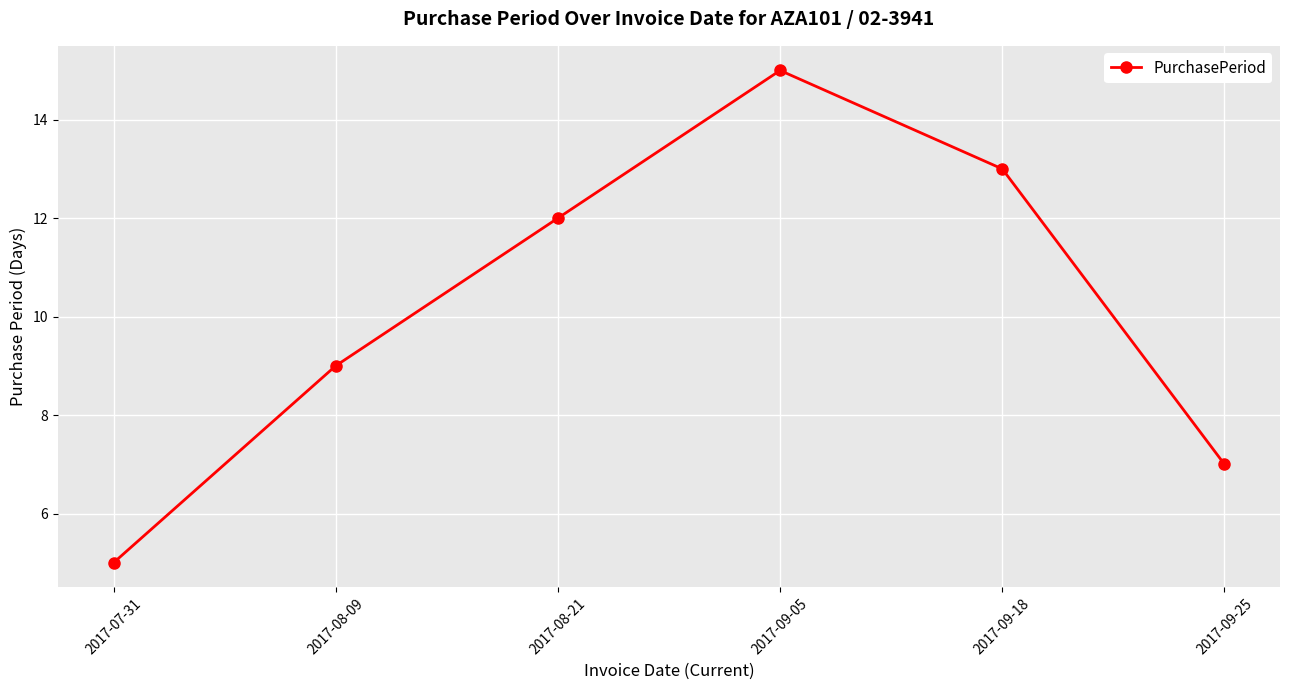

Where is the data nearest to the value 10?

2017-08-09